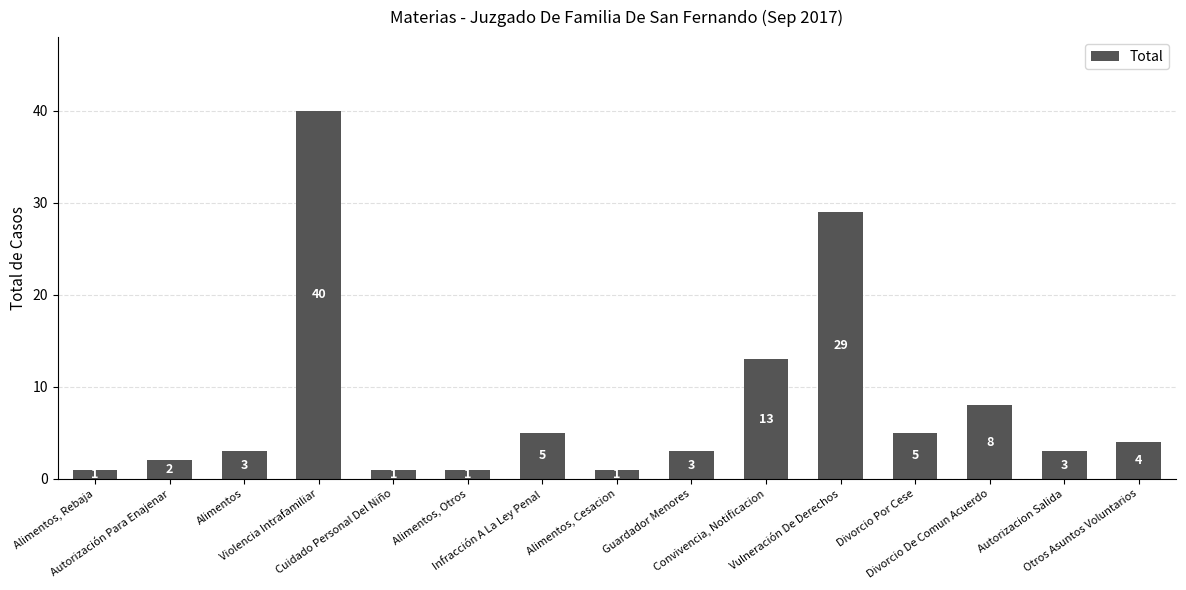

What is the difference between the maximum and minimum values?

39